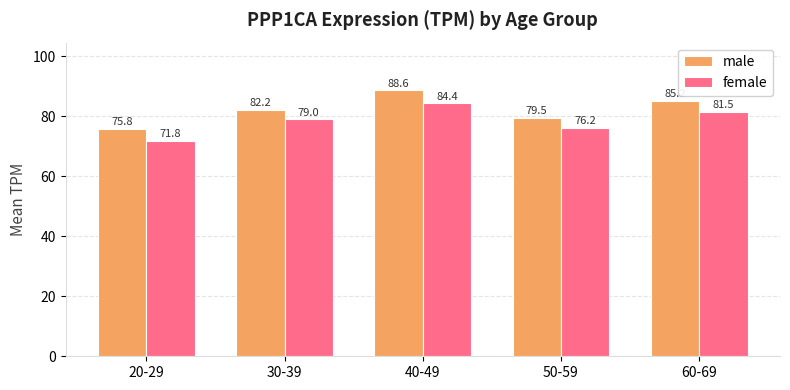

True or false: female has a value of 24.5 at 50-59.

False